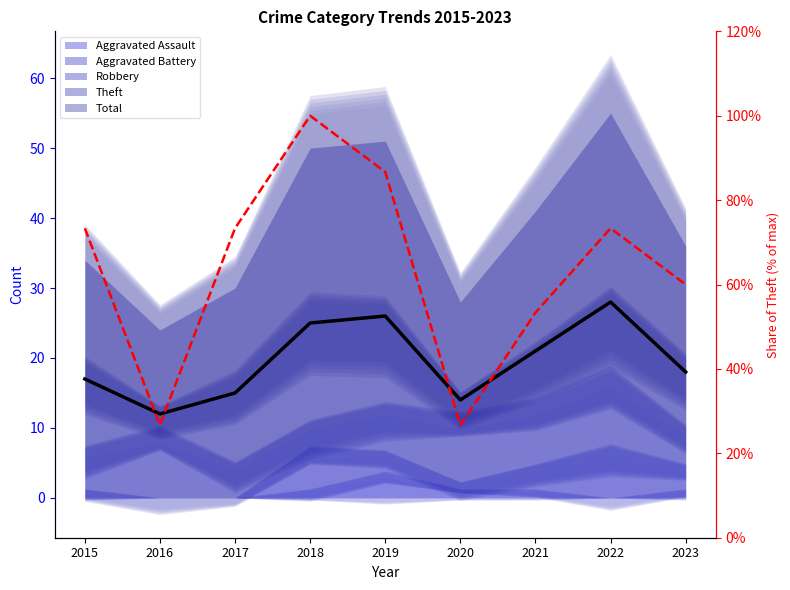

Count the number of values greater than 73.

5